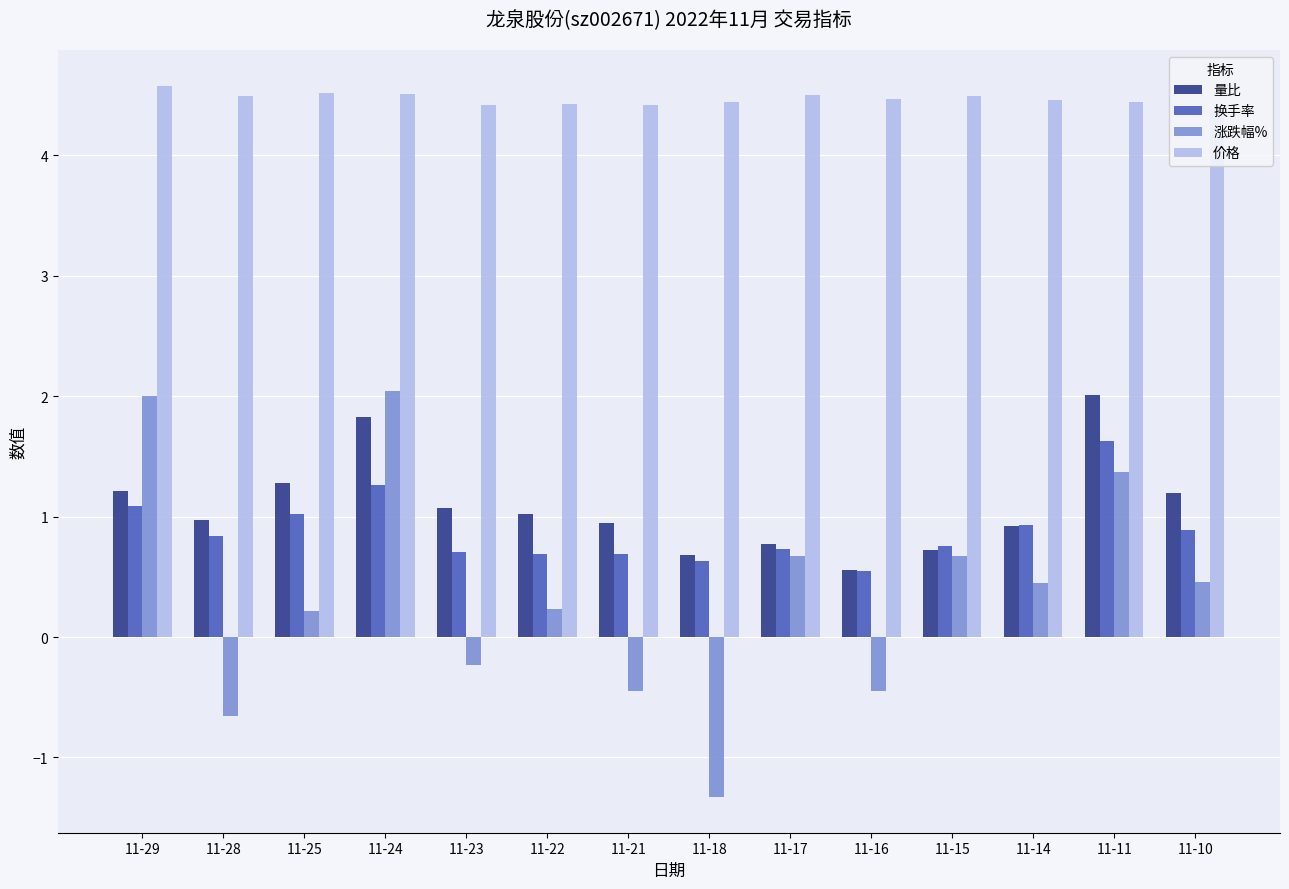

What value does the 换手率 series have at 11-10?

0.9